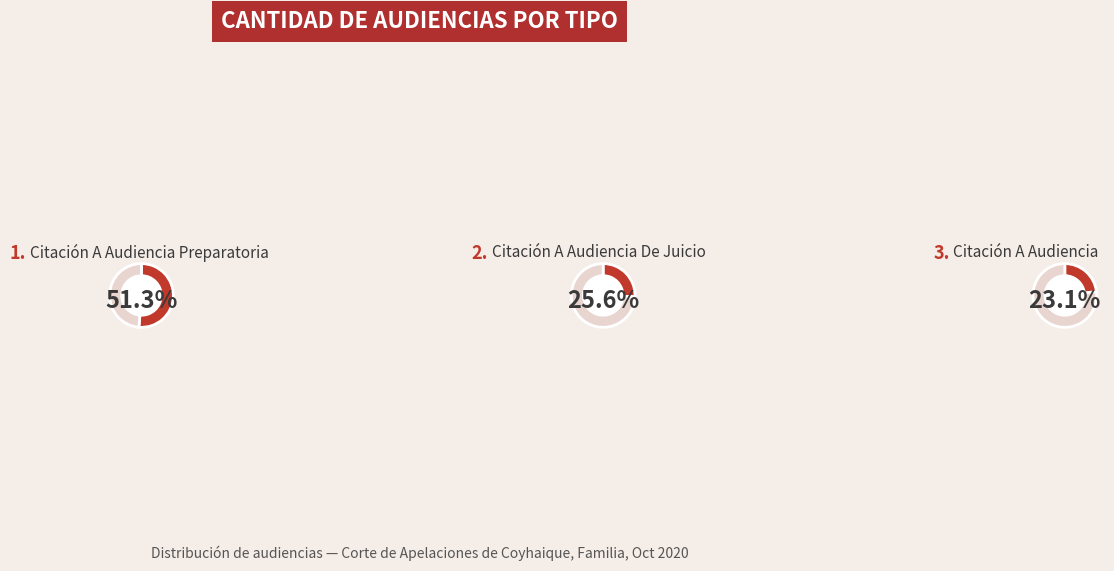

What is the majority slice?

Citación A Audiencia Preparatoria